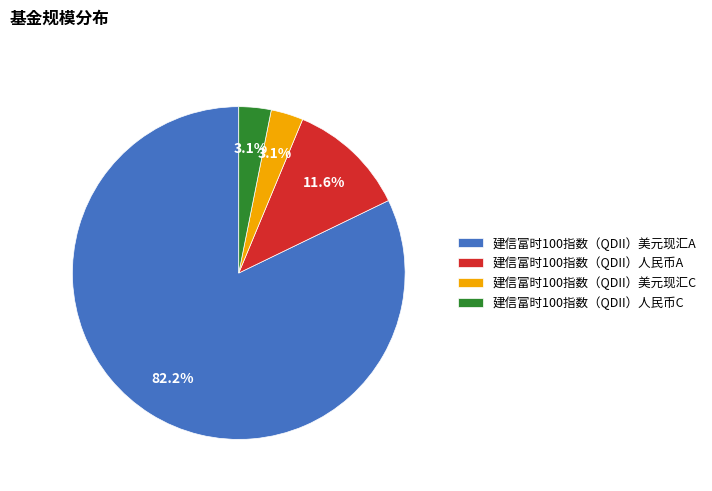

How much of the chart is everything except 建信富时100指数（QDII）美元现汇C?

96.9%